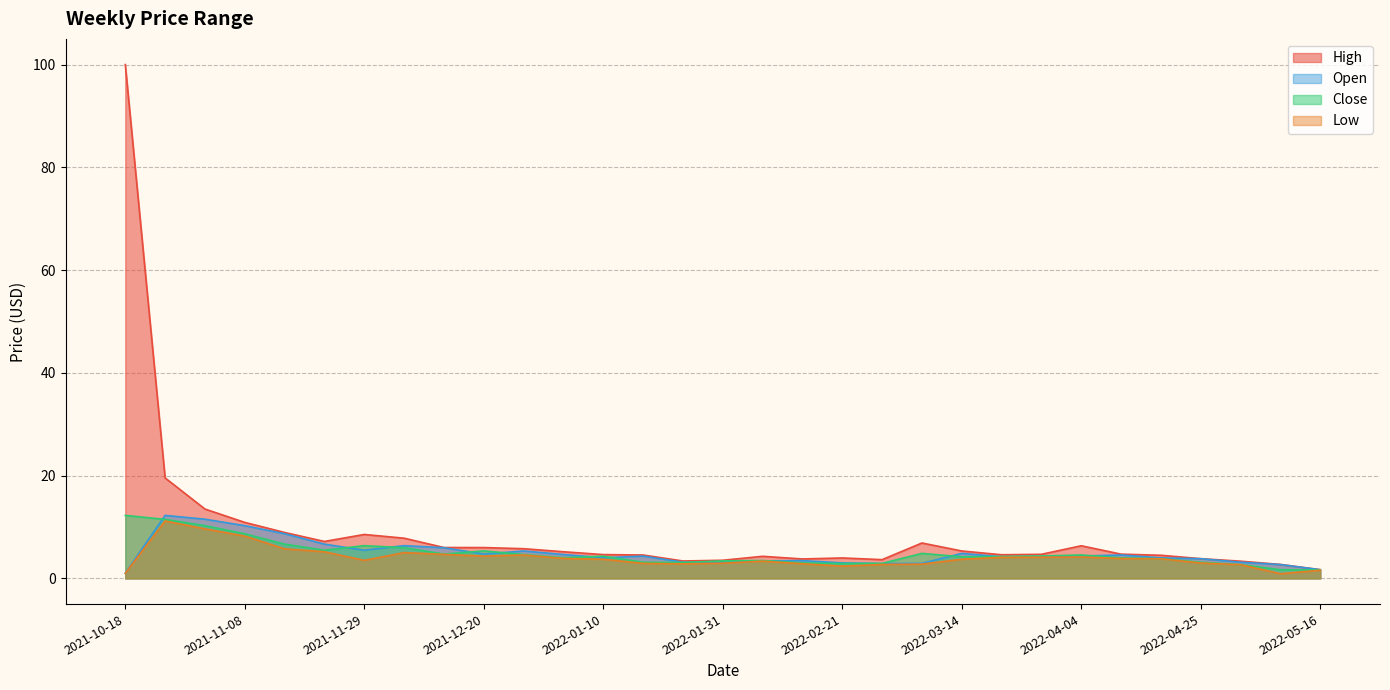

Where does the High series first go above 4?

2021-10-18